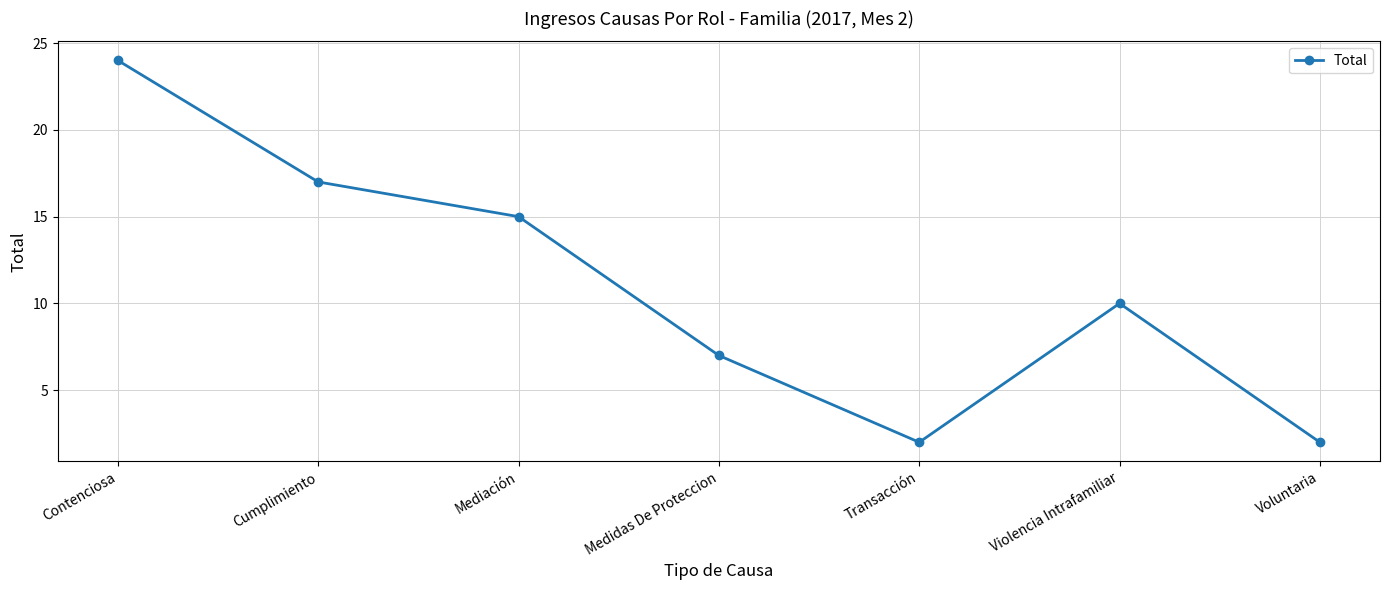

Where is the first local minimum?

Transacción